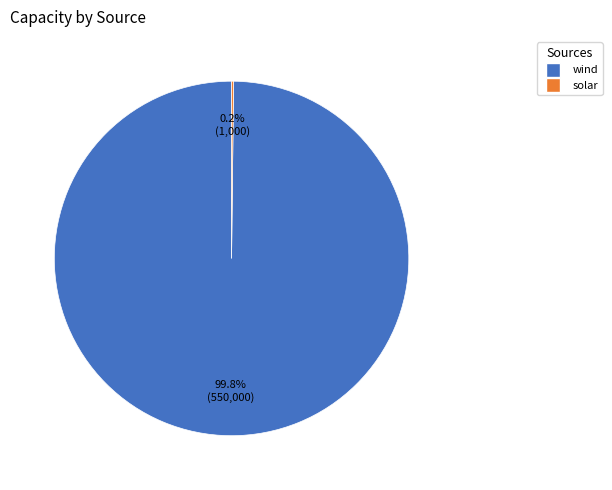

Does wind represent more than half of the total?

Yes